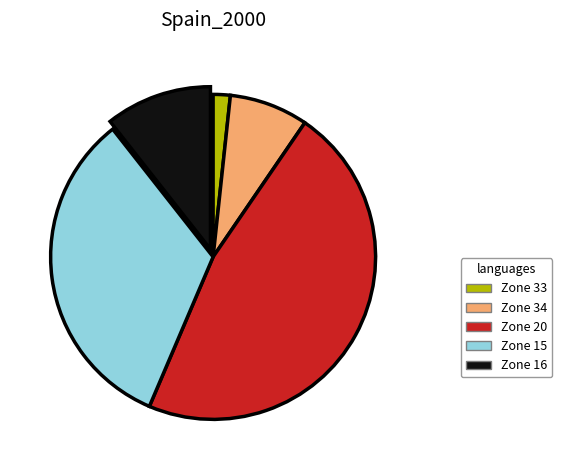

Do Zone 16 and Zone 34 together represent more than half of the pie?

No